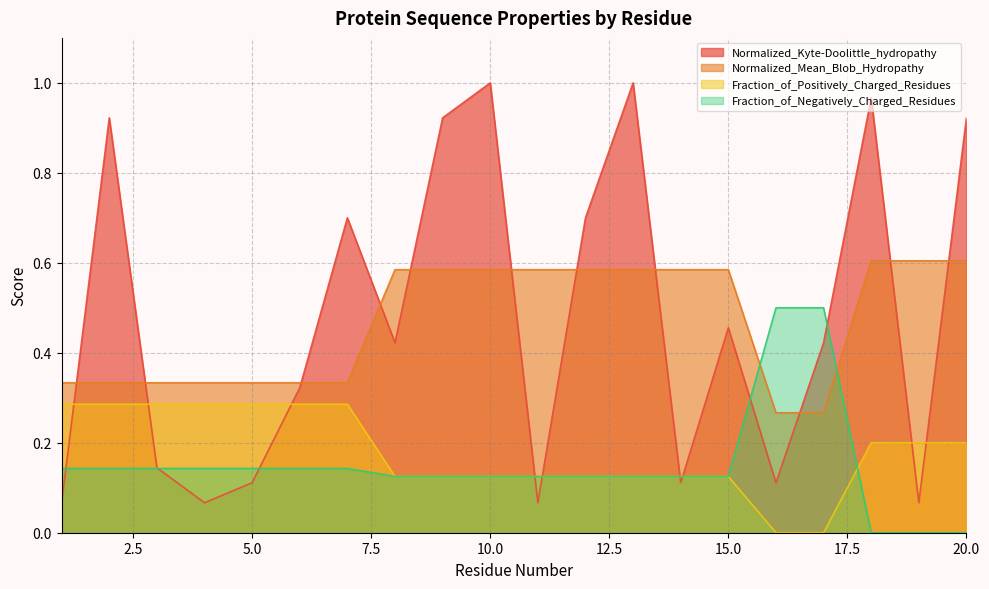

At which category is the sum across all series the highest?

10